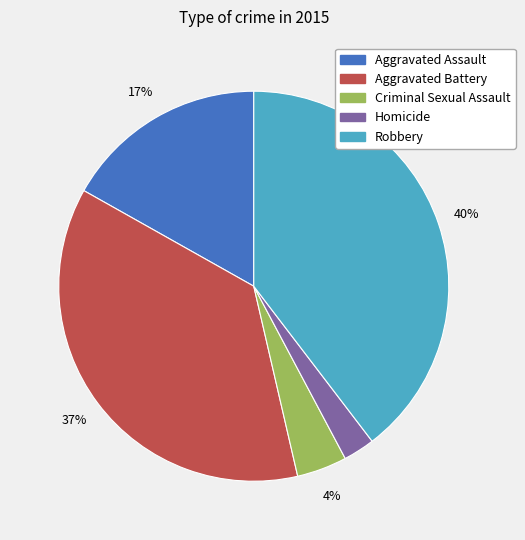

Is the sum of Homicide and Aggravated Assault greater than half?

No